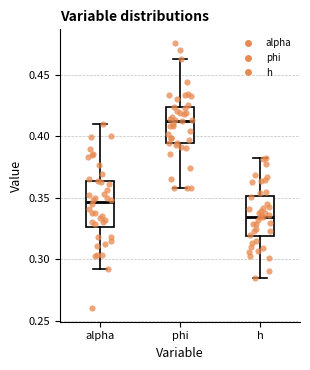

Reading left to right, read every box against the y-axis: the position of its median line, the range the box covers, and the ends of its whiskers. The values are not printed on the chart, so give them approximately, as read against the axis.

alpha: median 0.345, box 0.325 to 0.365, whiskers 0.290 to 0.410
phi: median 0.415, box 0.395 to 0.425, whiskers 0.360 to 0.460
h: median 0.335, box 0.320 to 0.350, whiskers 0.285 to 0.385